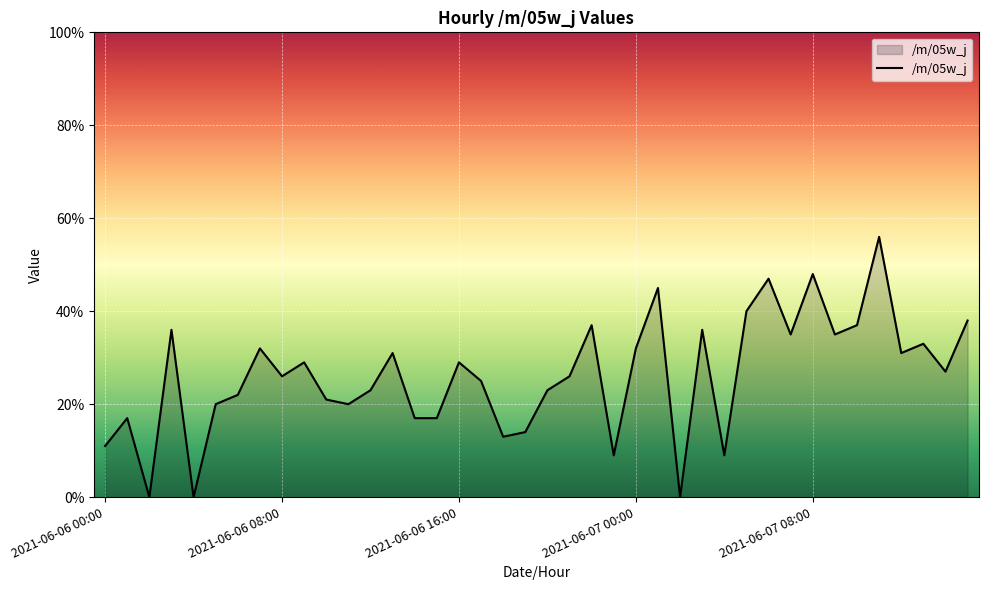

What is the greatest value displayed?

56